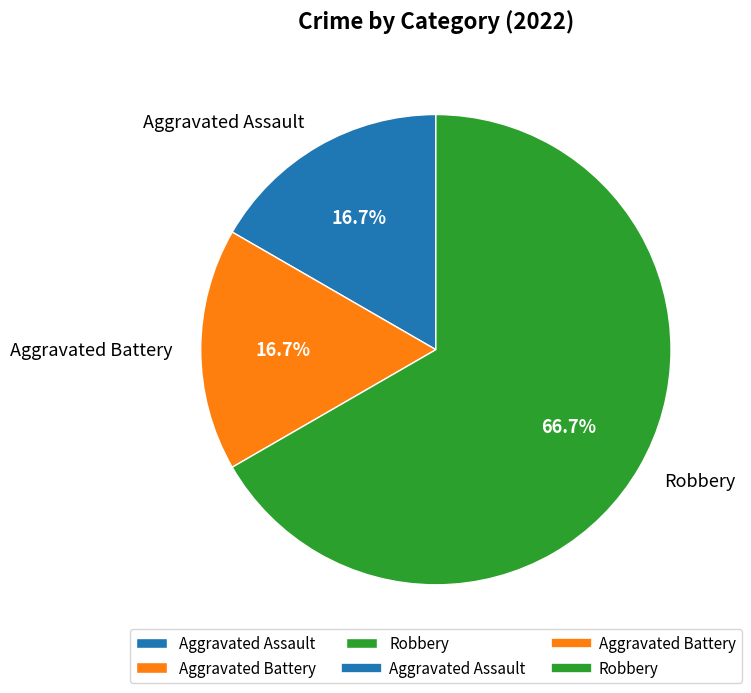

Is it true that Robbery is 67% of the pie?

True